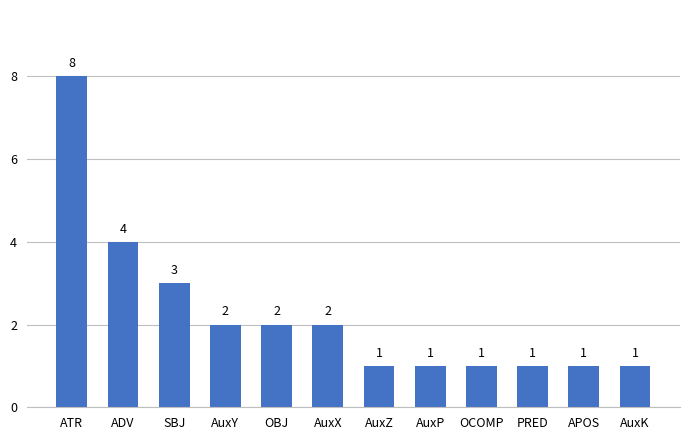

What is the label of the 2nd bar from the left?

ADV